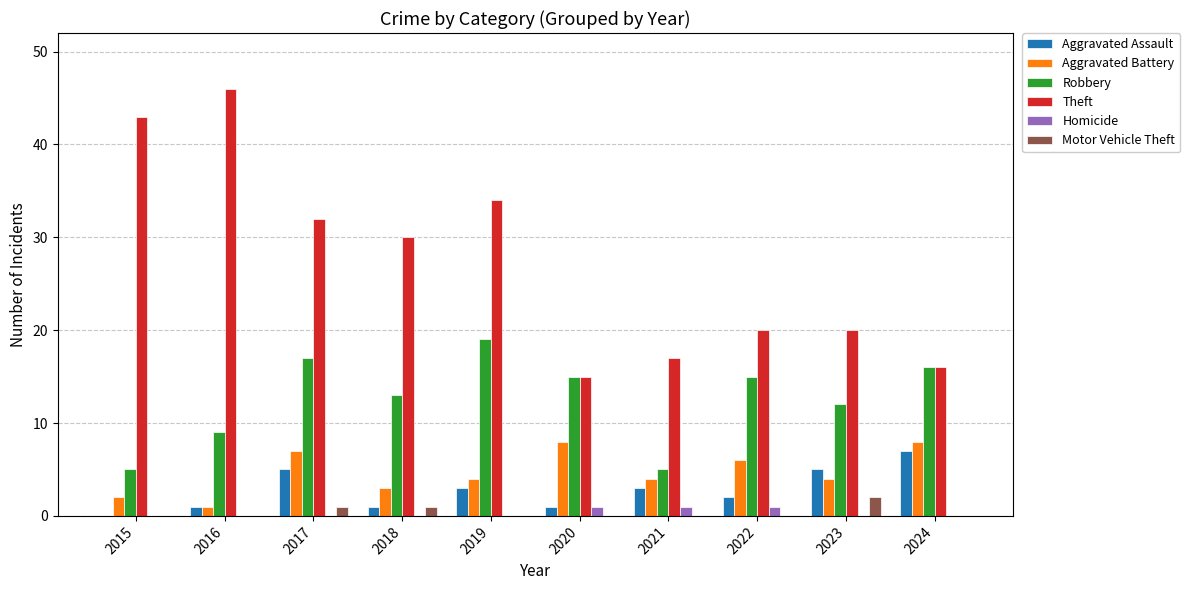

What are all the series names shown in the legend?

Aggravated Assault, Aggravated Battery, Robbery, Theft, Homicide, Motor Vehicle Theft